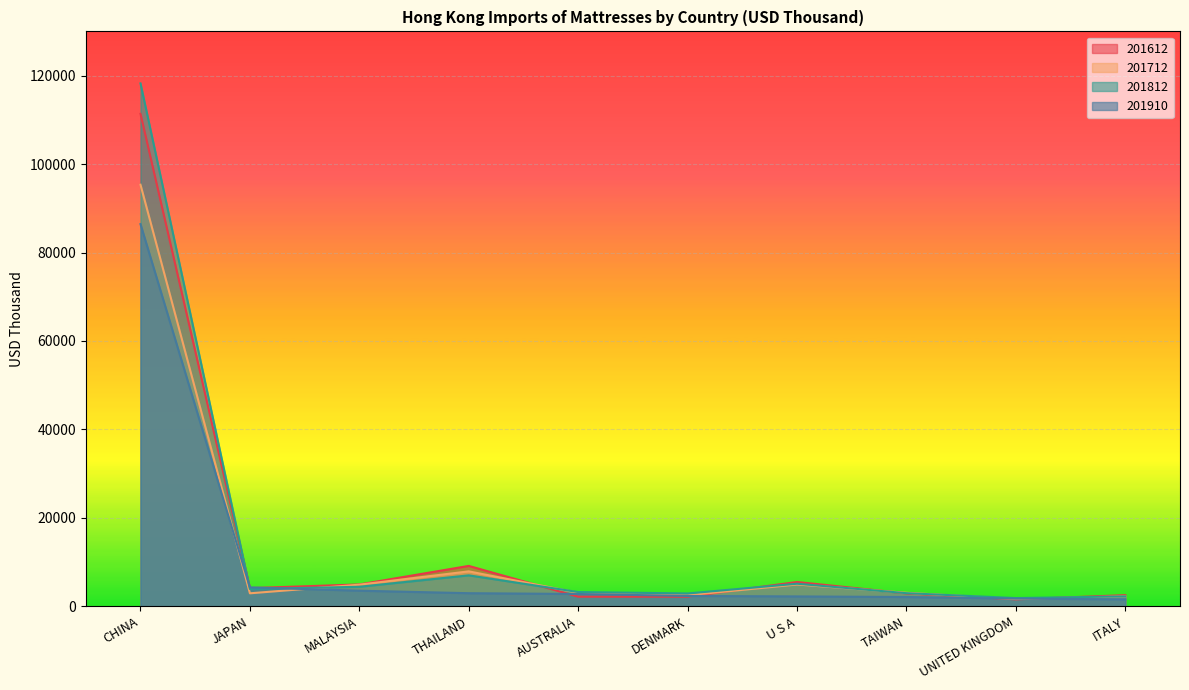

Where is 201910 nearest to the value 44002?

JAPAN